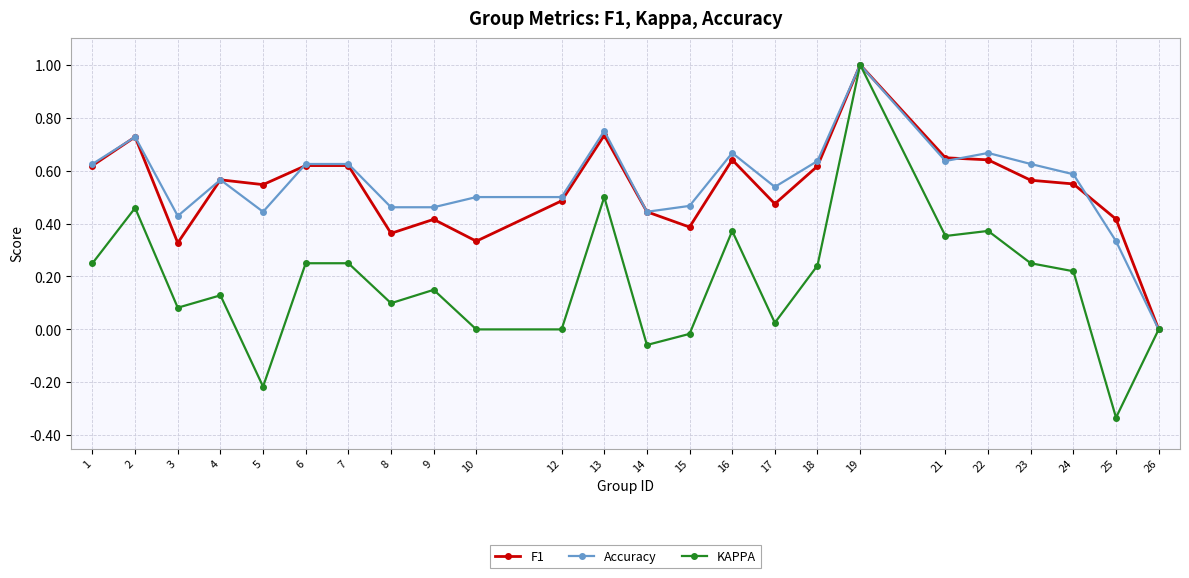

Where is the first local minimum for Accuracy?

3